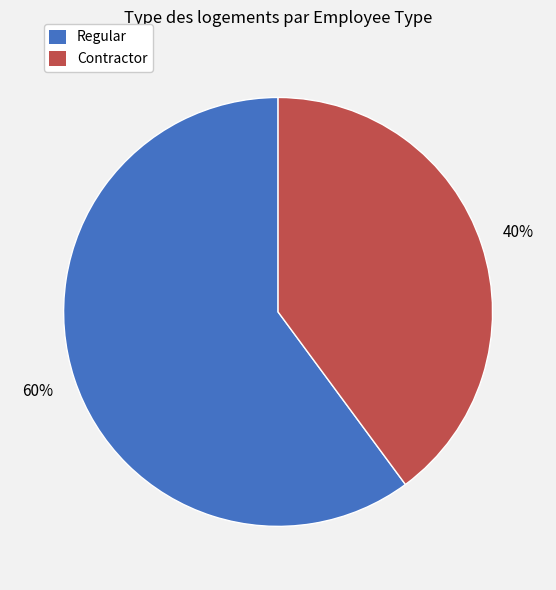

Between Contractor and Regular, which is larger?

Regular